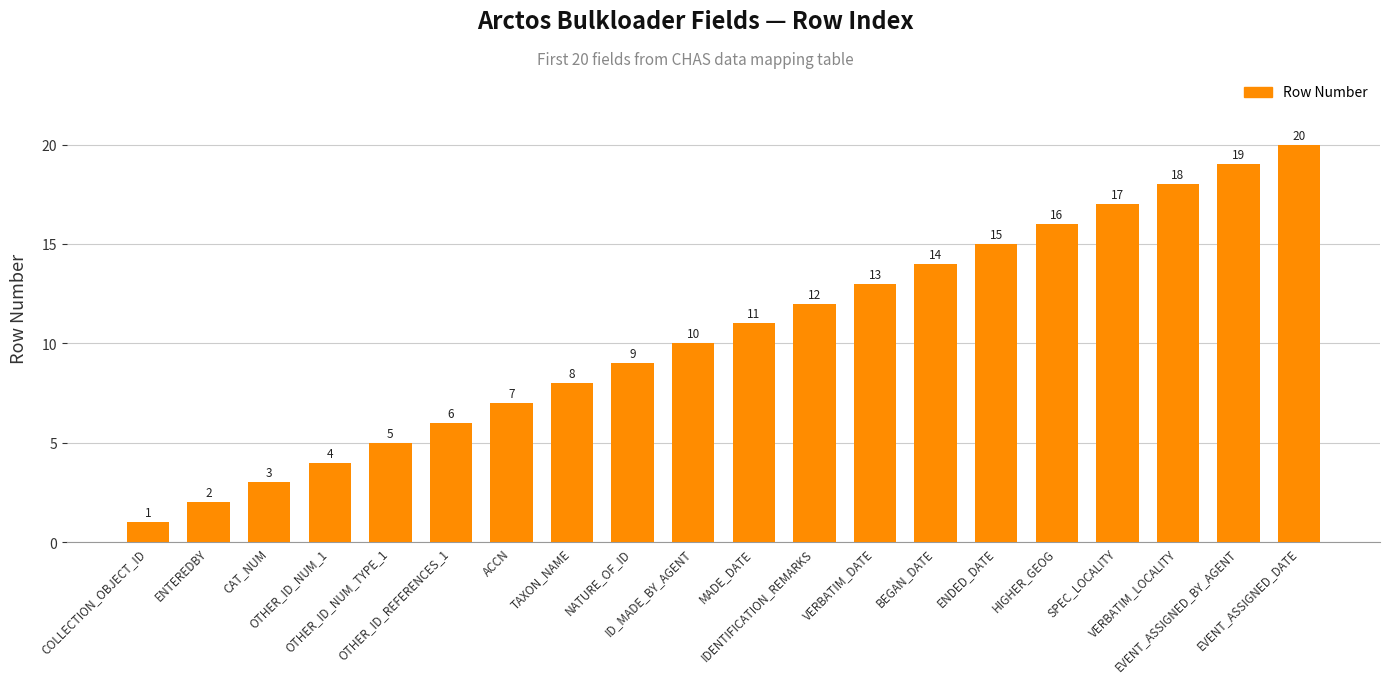

What is the sum of the values at TAXON_NAME and CAT_NUM?

11